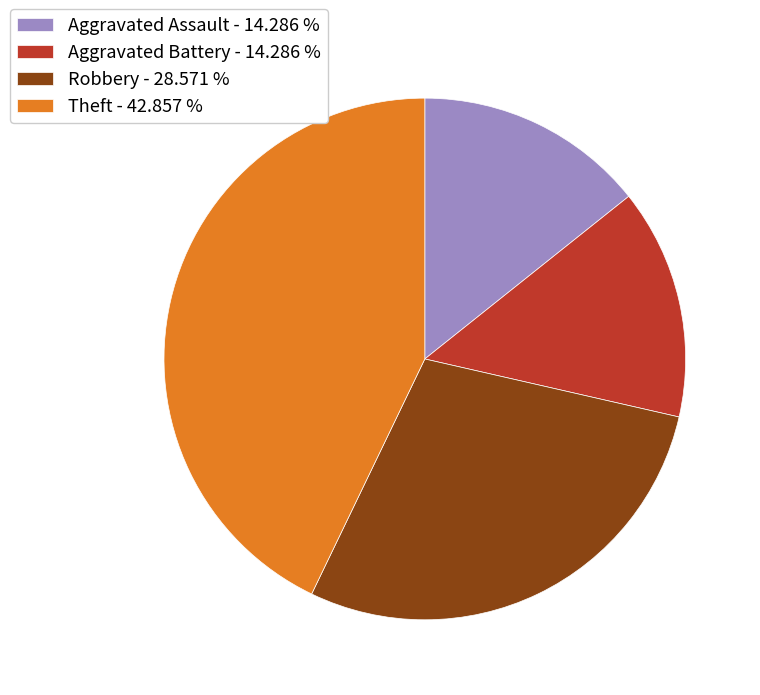

What is the ratio of the value at Robbery to the value at Theft?

0.7